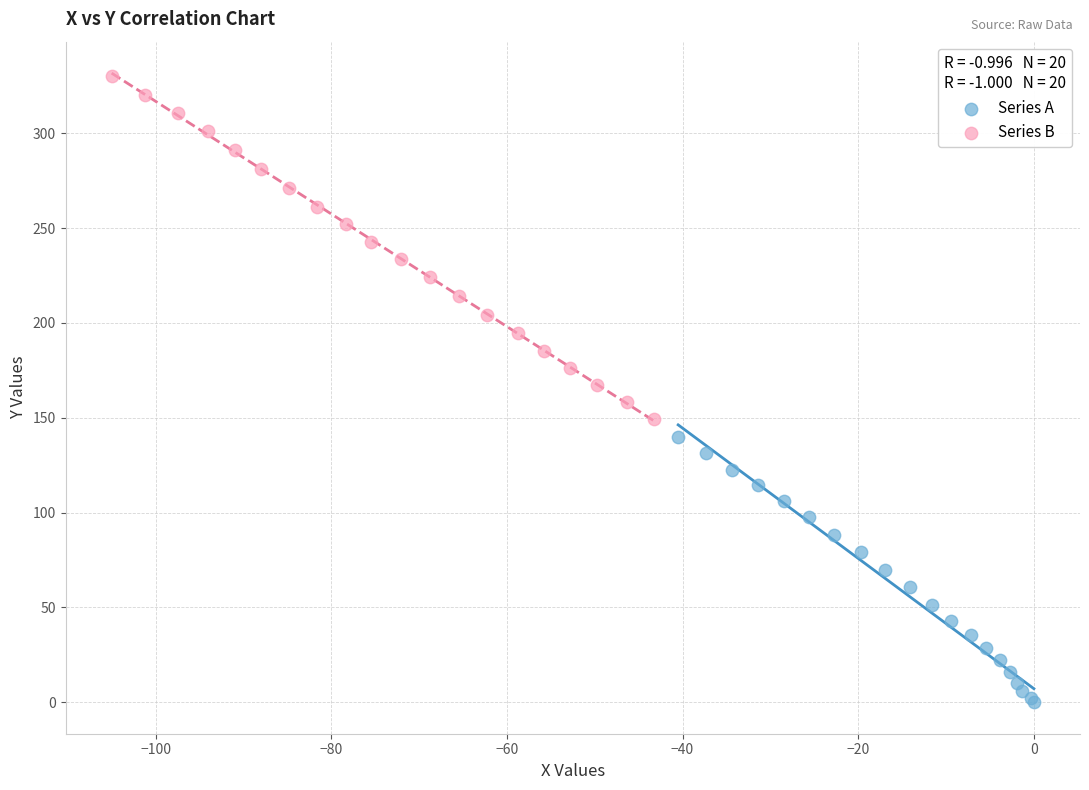

Which series contains the lowest Y value?

Series A